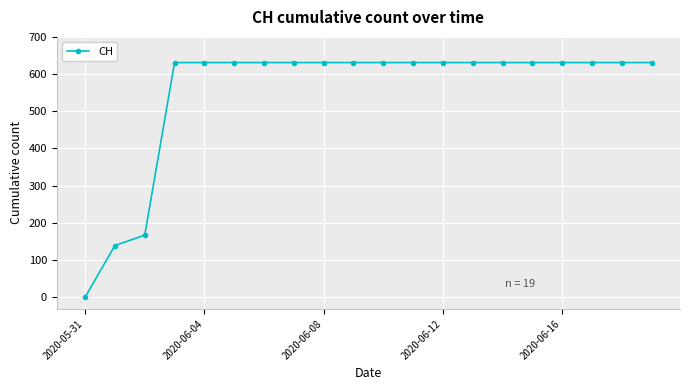

Reading left to right, list all the values displayed in this chart.

0	139	167	631	631	631	631	631	631	631	631	631	631	631	631	631	631	631	631	631